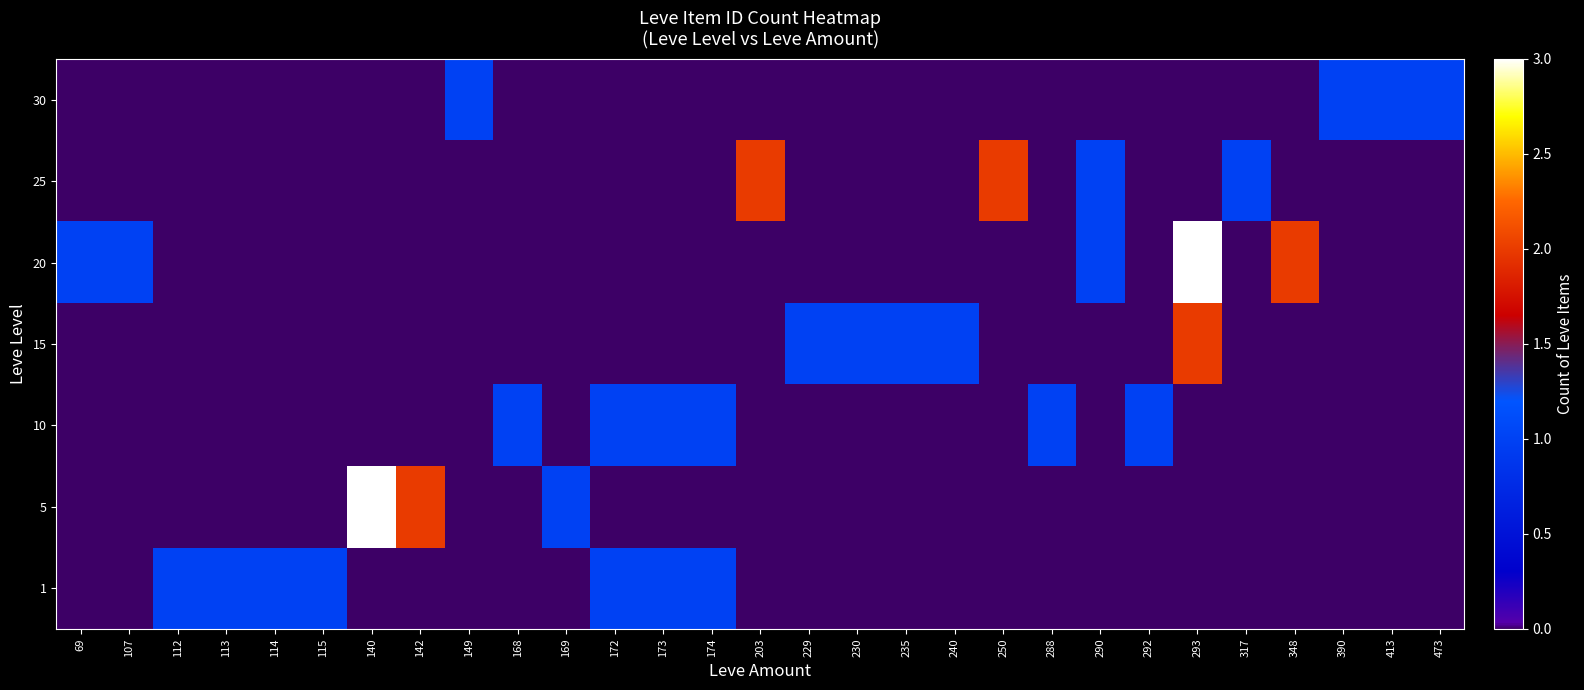

Rank the series at 172 from lowest to highest value.

5, 15, 20, 25, 30, 1, 10